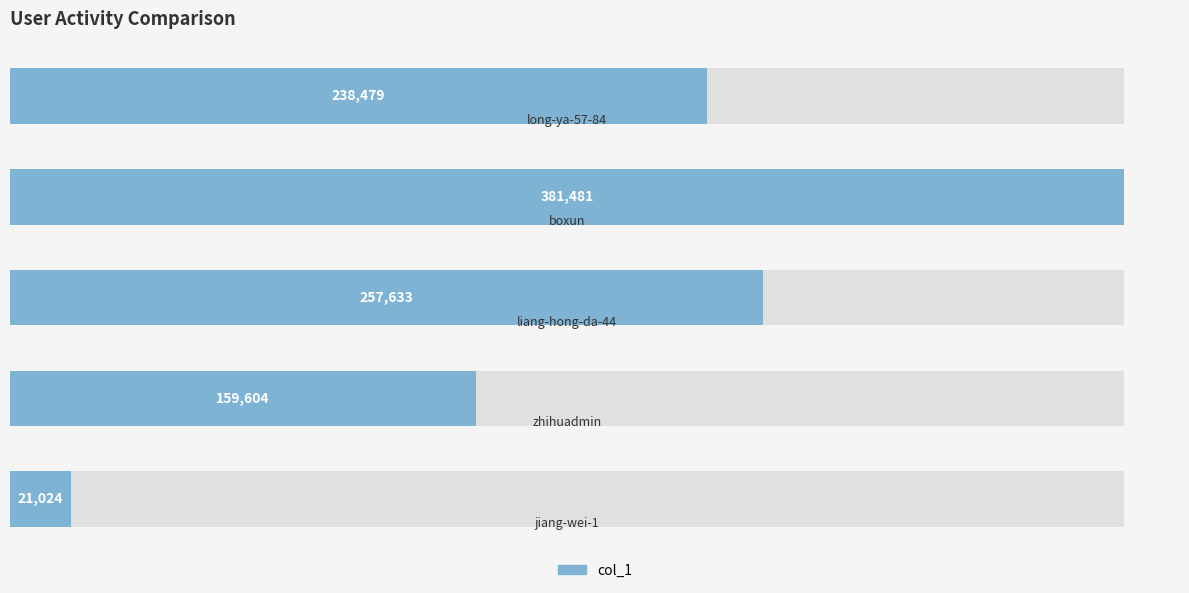

The value at 4 is 21024. True or false?

True